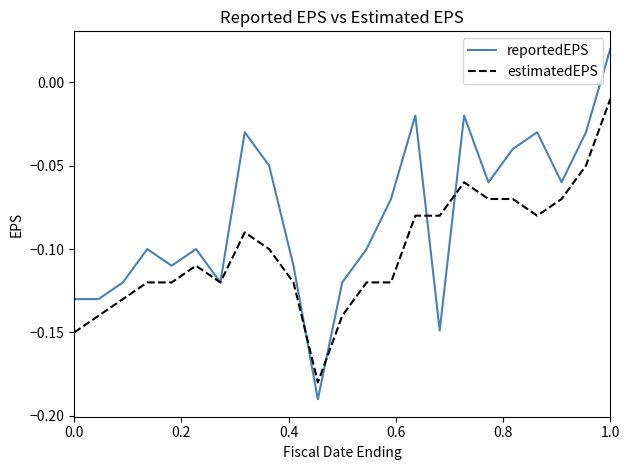

At how many categories does at least one series exceed 0?

1